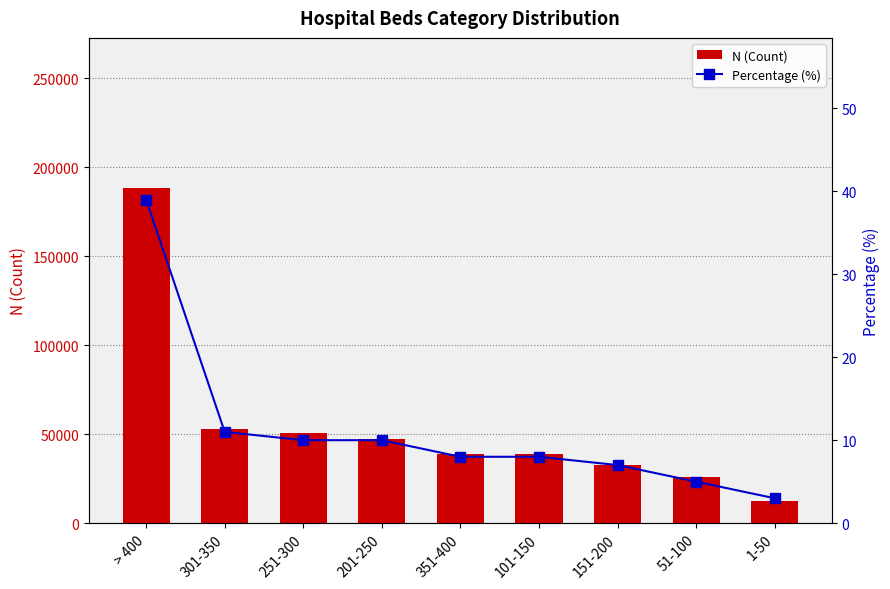

Rank the series by their maximum value, from lowest to highest.

Percentage (%), N (Count)